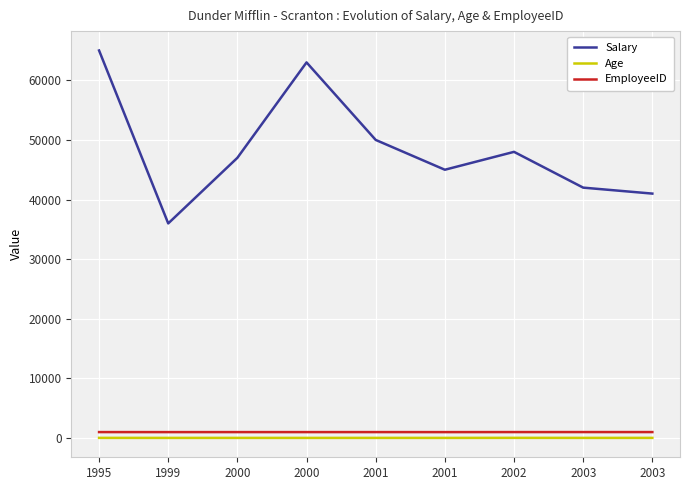

What are all the series names shown in the legend?

Salary, Age, EmployeeID